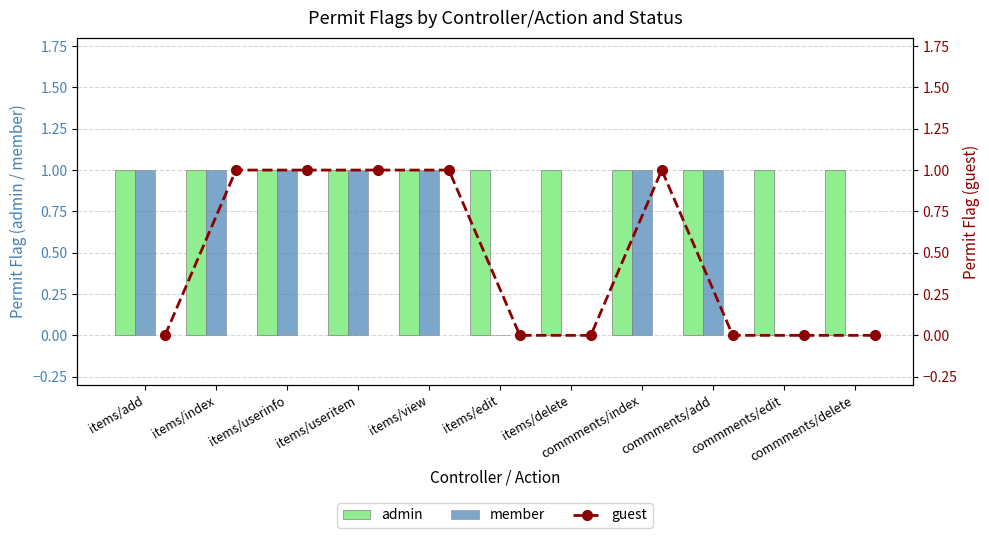

What is the total value across all series at commments/edit?

1